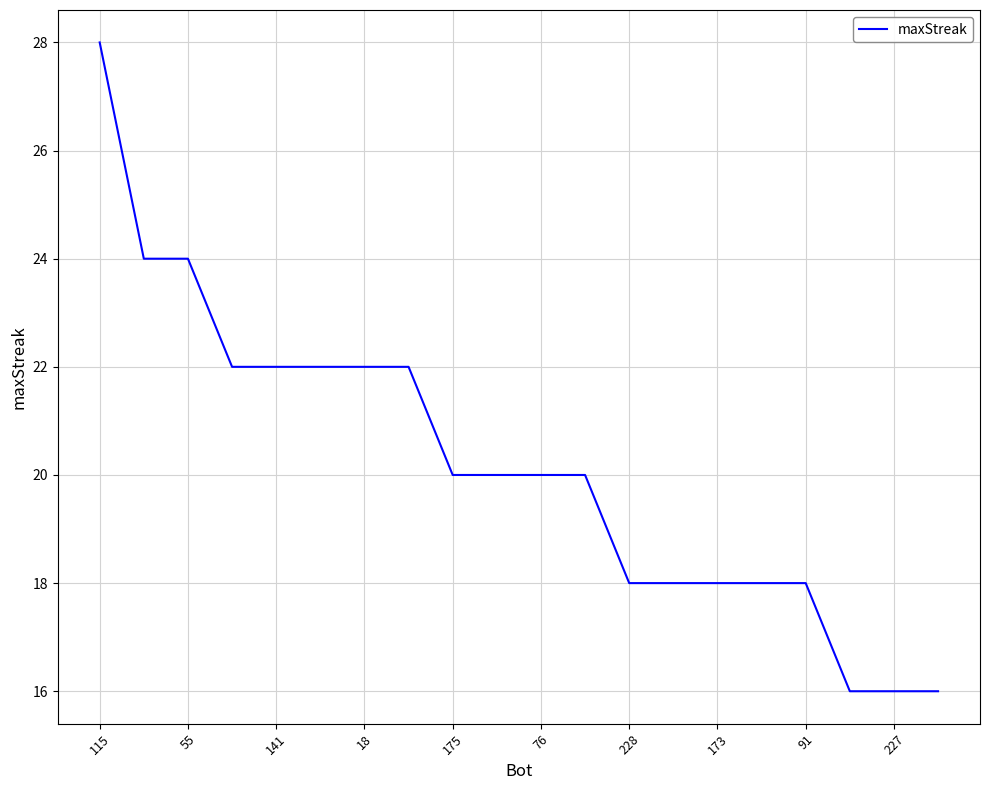

What is the difference between the maximum and minimum values?

12